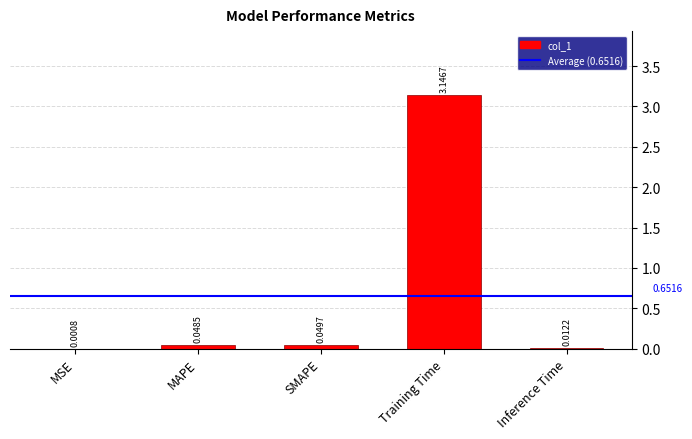

Which has a higher value, Inference Time or SMAPE?

SMAPE